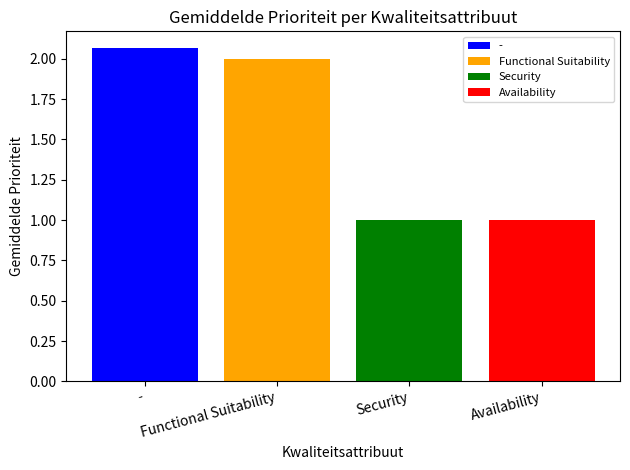

Which series has the largest range (max minus min)?

-